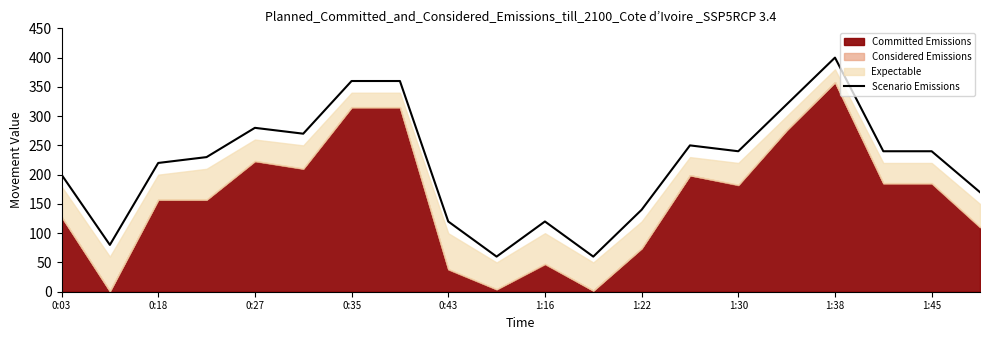

What is the maximum value for Scenario Emissions?

400